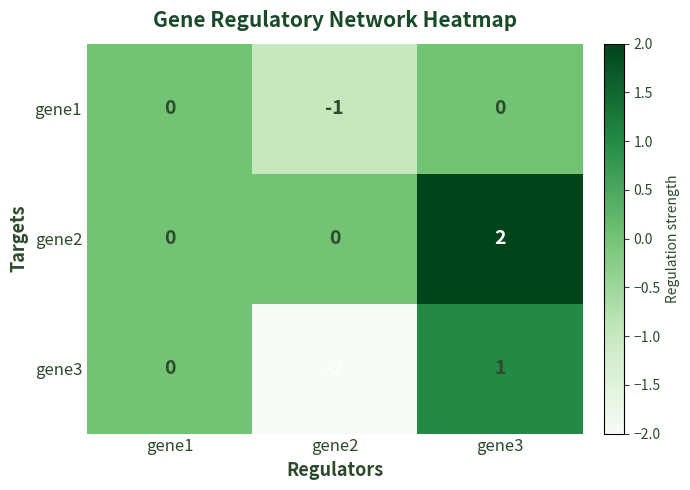

Which label corresponds to the smallest value in the chart?

gene2